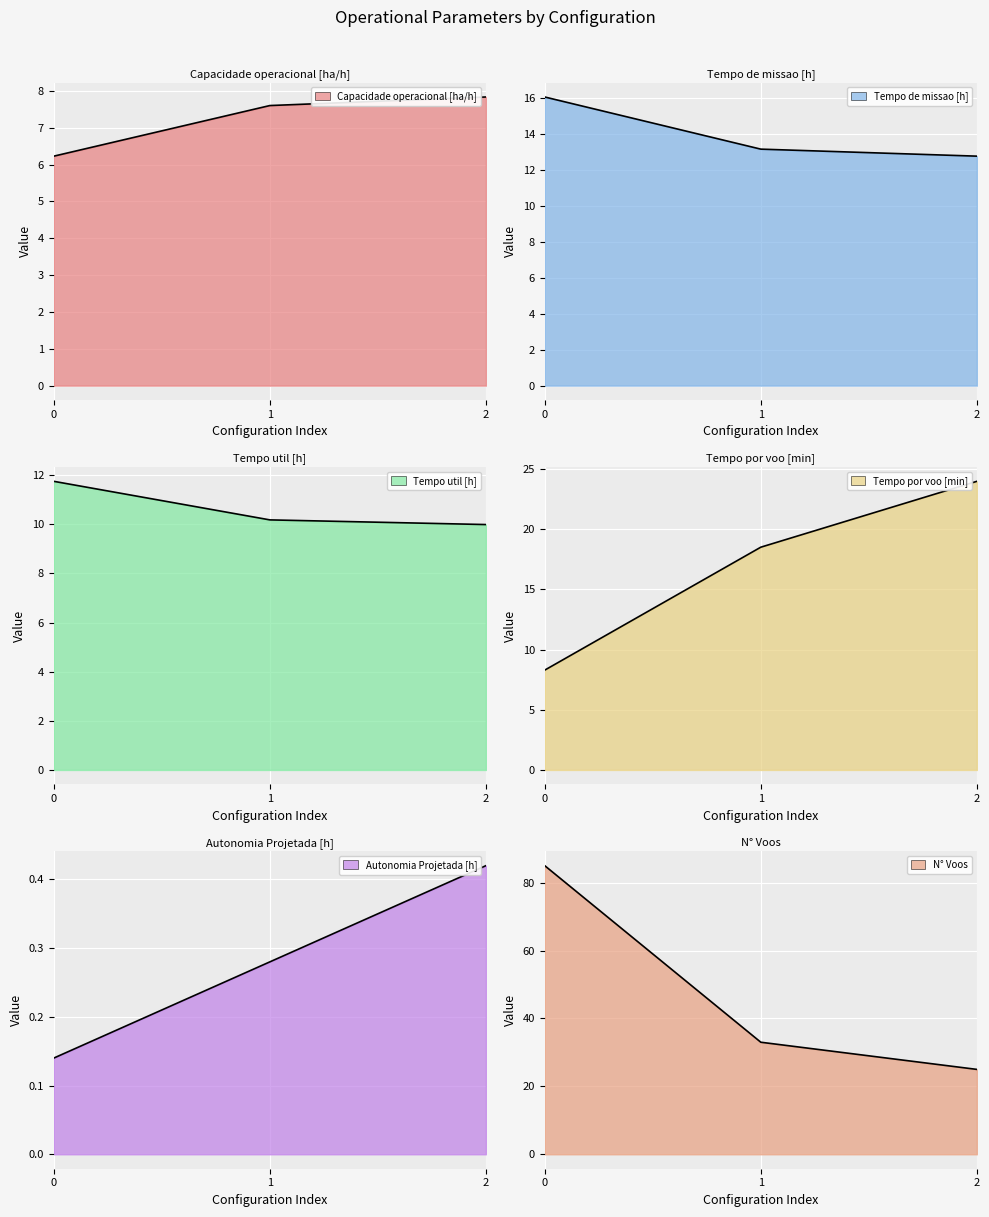

How many values in the N° Voos series are below 33?

1